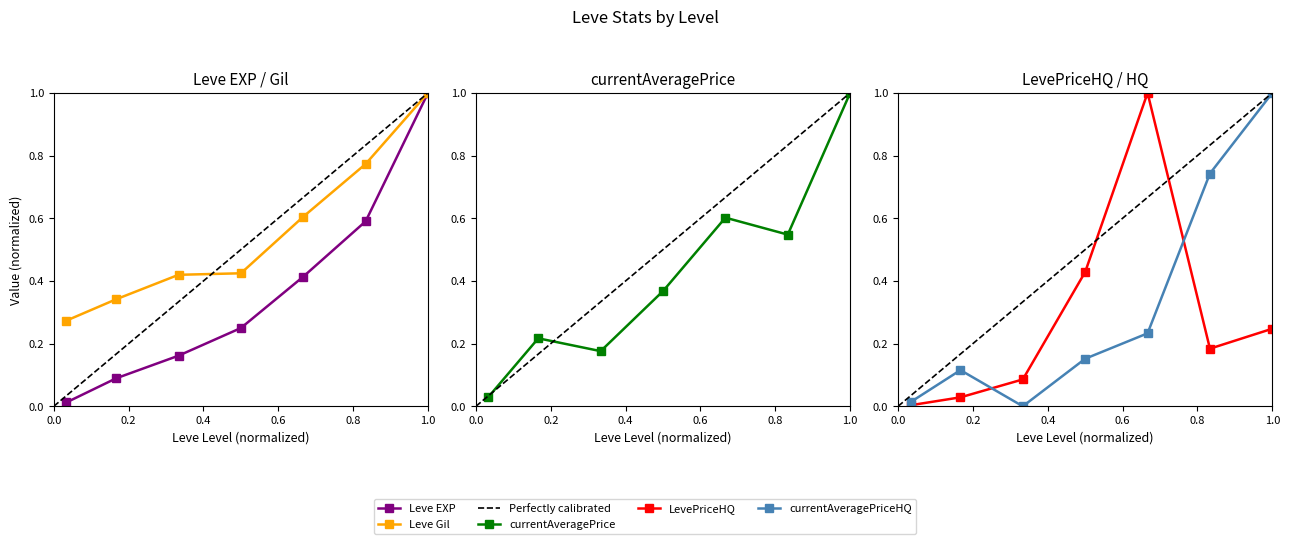

After their last crossing, which series has the higher values: Leve EXP or currentAveragePriceHQ?

currentAveragePriceHQ